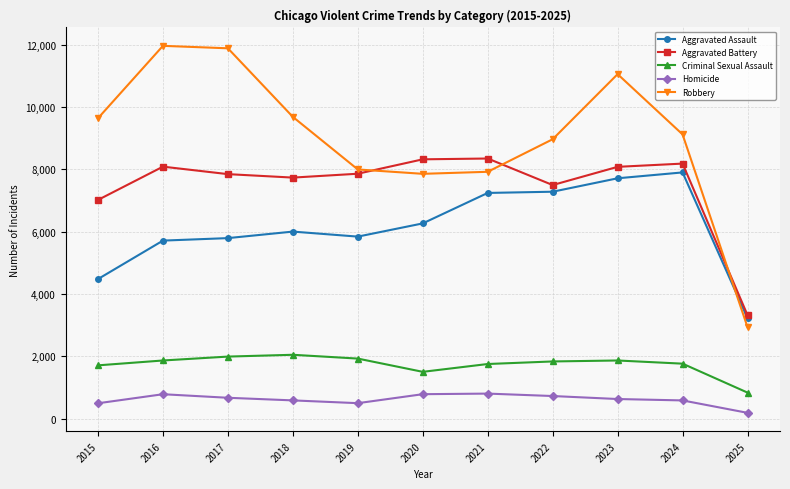

At 2021, list the series in order from smallest to largest.

Homicide, Criminal Sexual Assault, Aggravated Assault, Robbery, Aggravated Battery